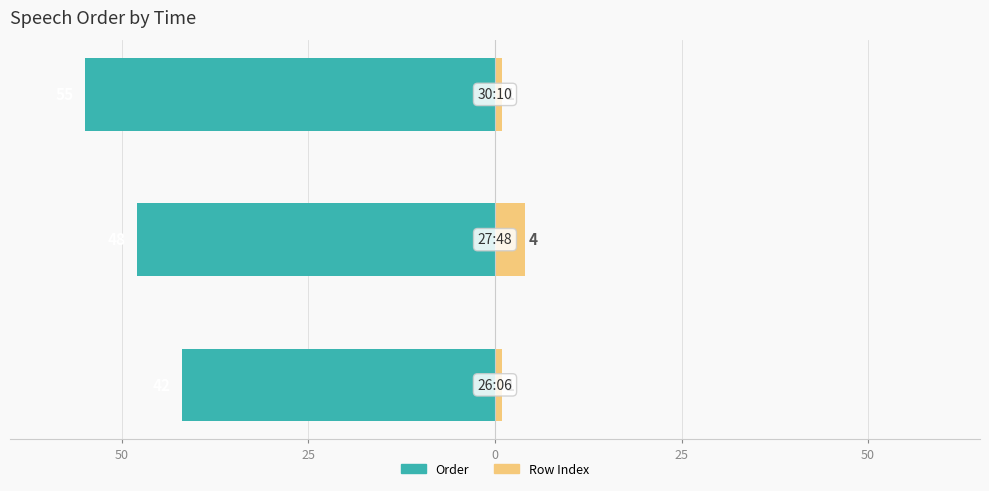

Does the chart contain any negative values?

Yes